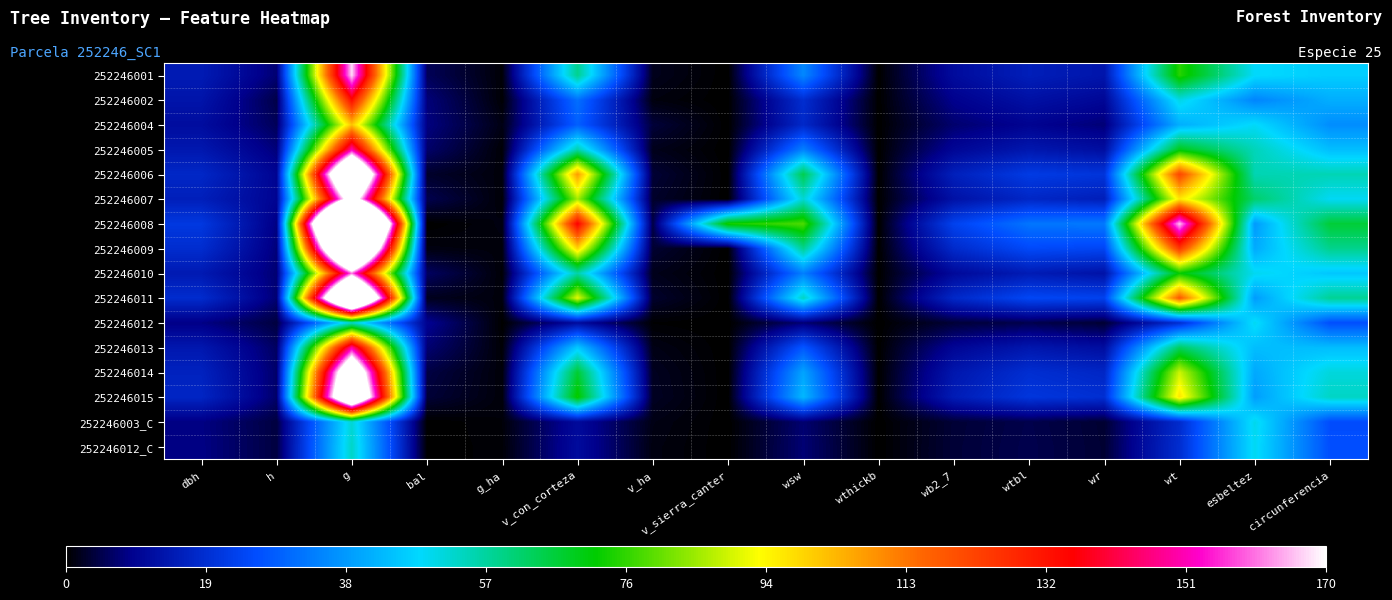

What is the maximum value shown in the chart?

349.7